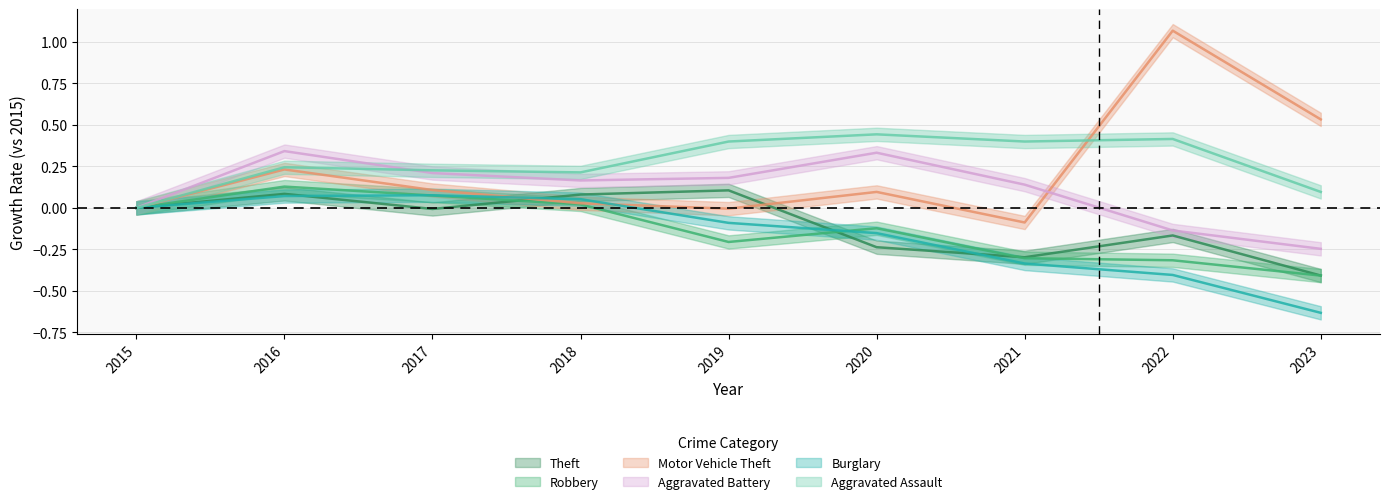

At which category does Theft reach its first local valley?

2017